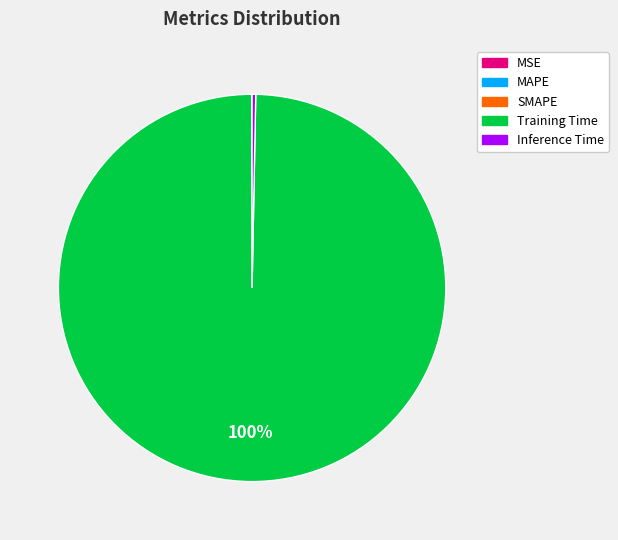

Does any single category account for the majority?

Yes